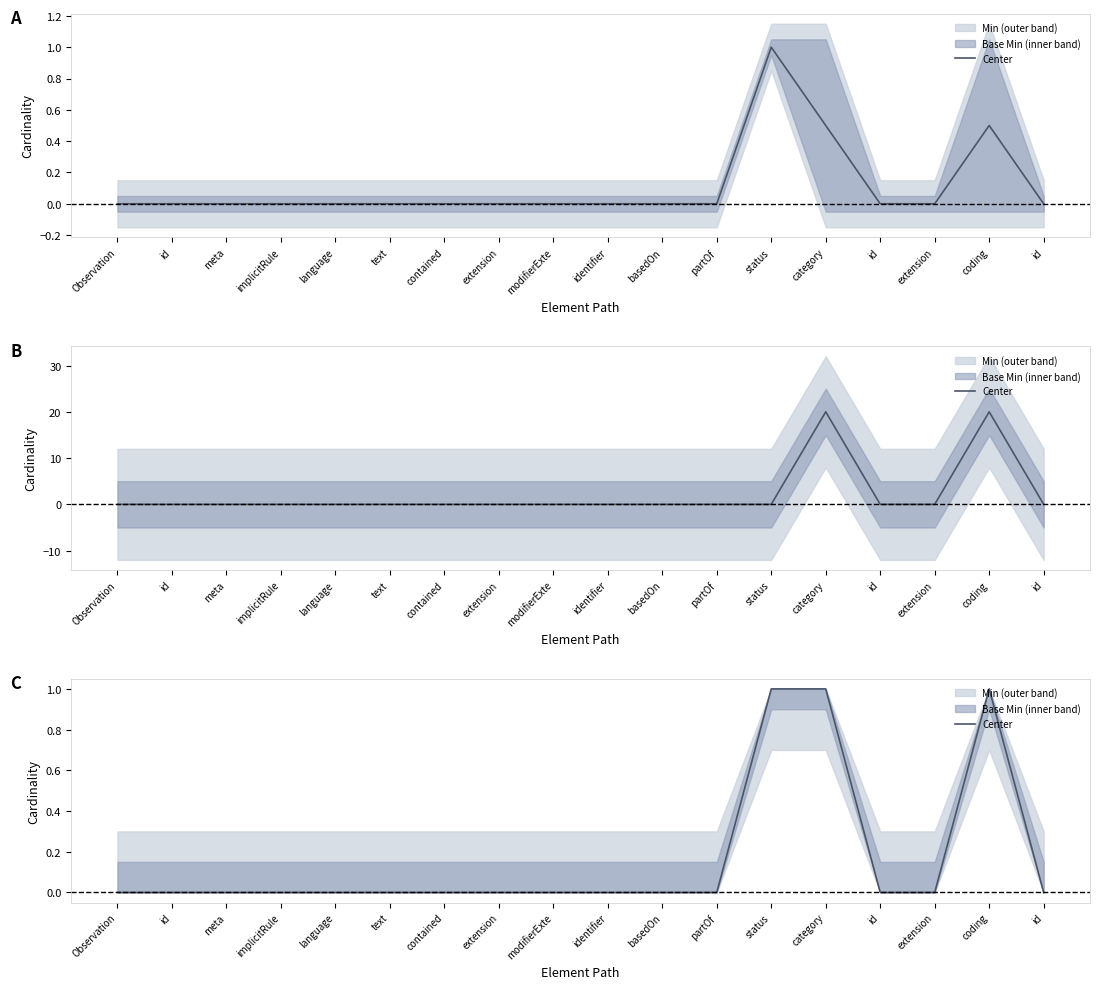

What is the label of the 2nd point from the left?

id